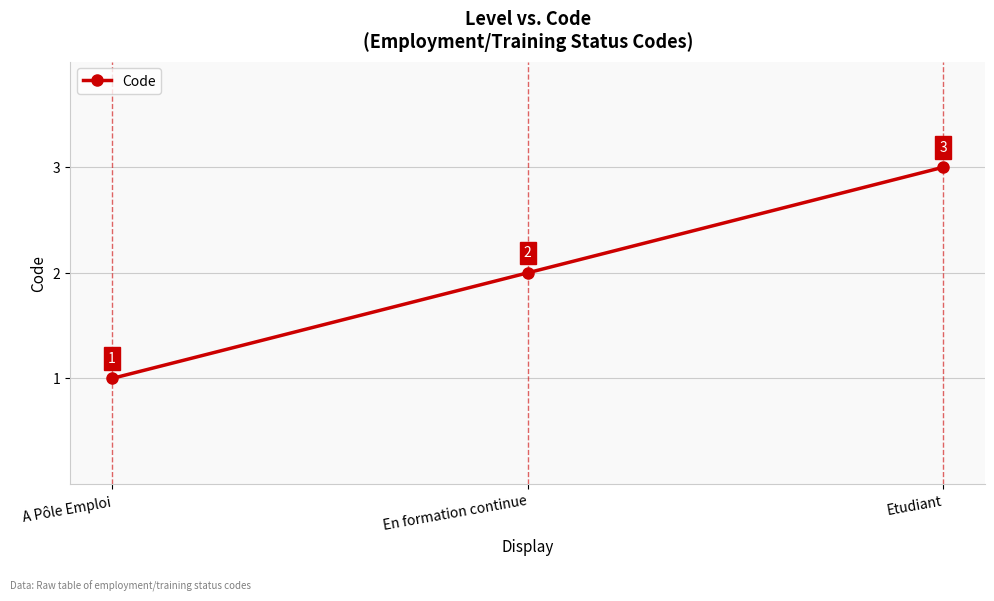

How many lines are shown in the chart?

1